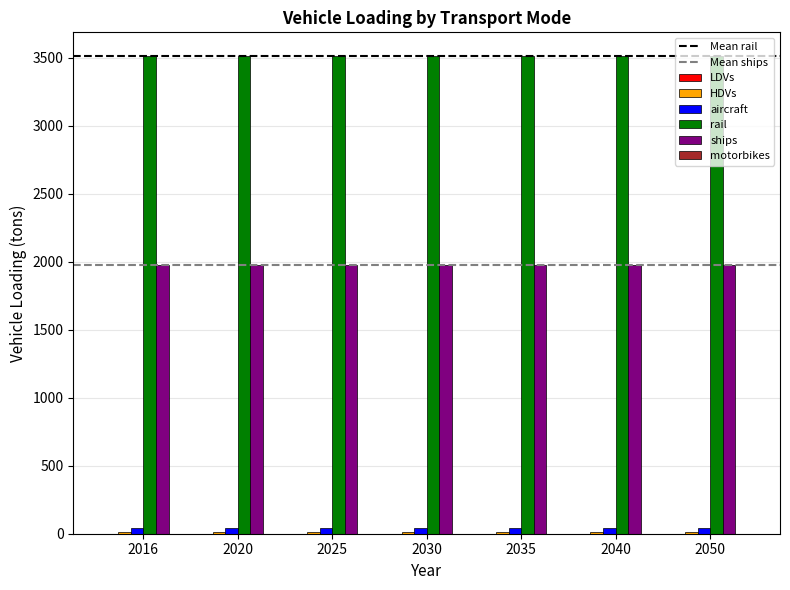

Is the value of ships at 2050 greater than the value of aircraft at 2040?

Yes